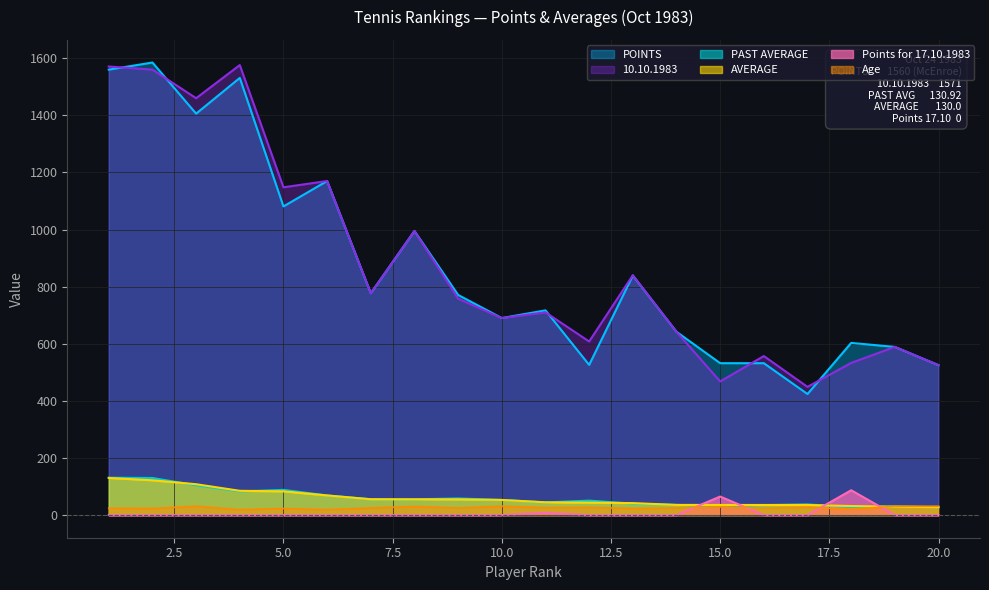

Between 14 and 20, which series saw the biggest shift?

POINTS